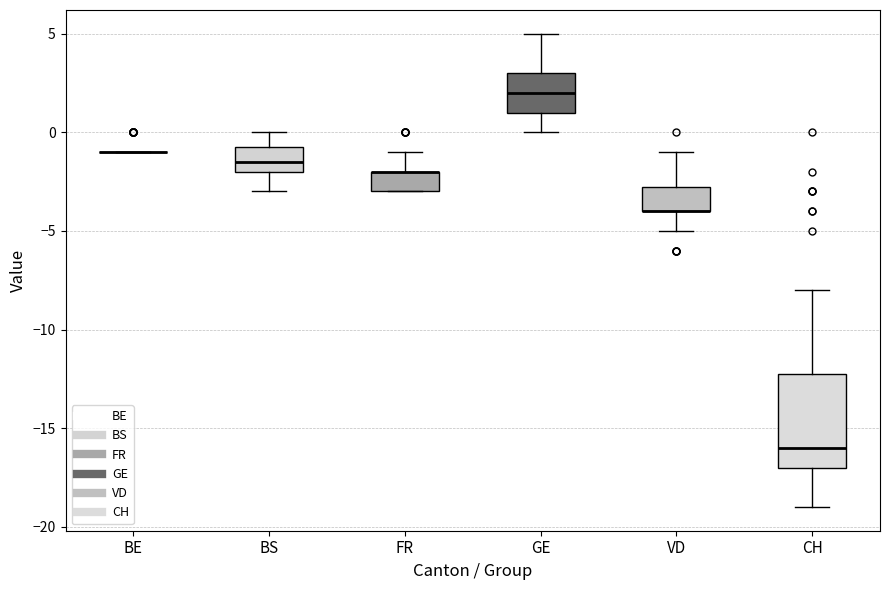

Comparing the boxes themselves (not the whiskers), which one is the tallest?

CH